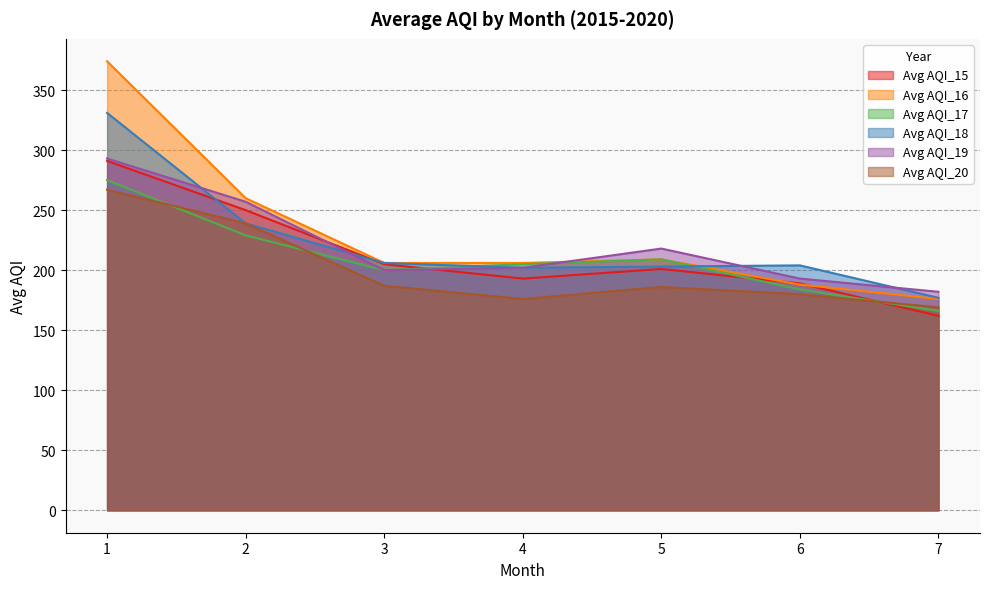

What is the difference between the highest and lowest values at 5?

32